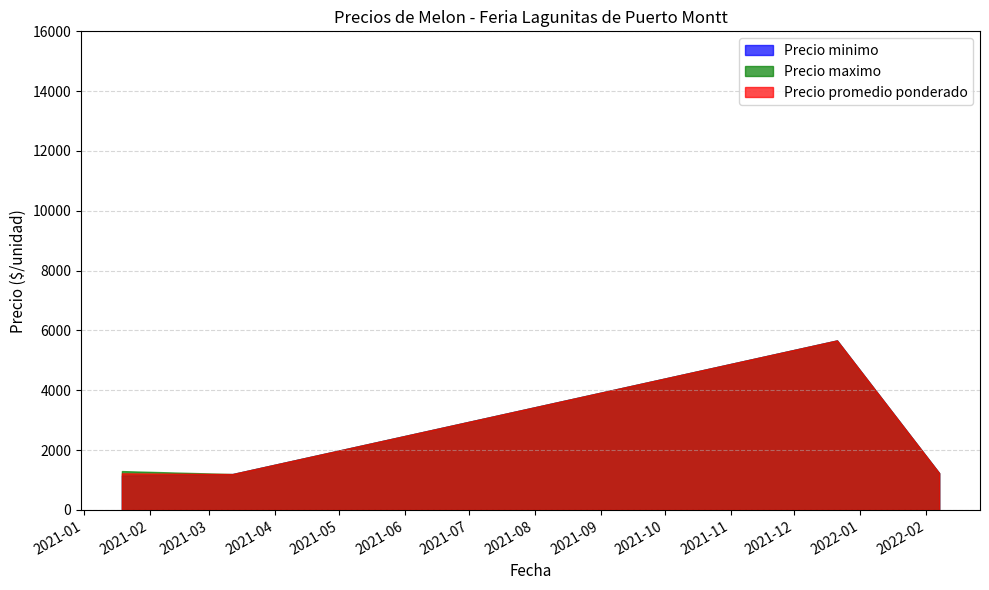

What is the label of the 11th point from the right?

2021-01-19